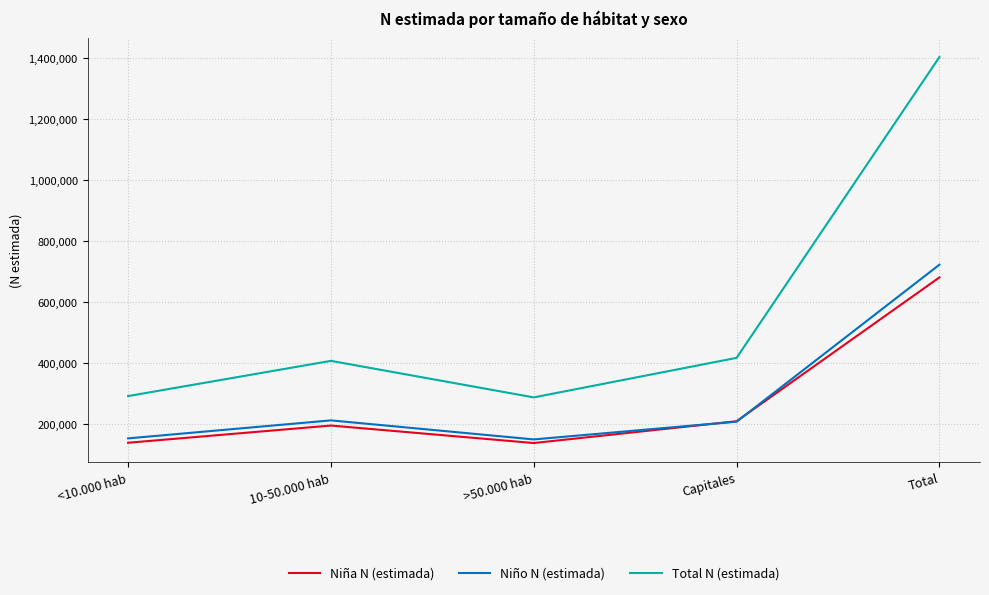

Is the value of Niña N (estimada) at 10-50.000 hab greater than the value of Total N (estimada) at Total?

No